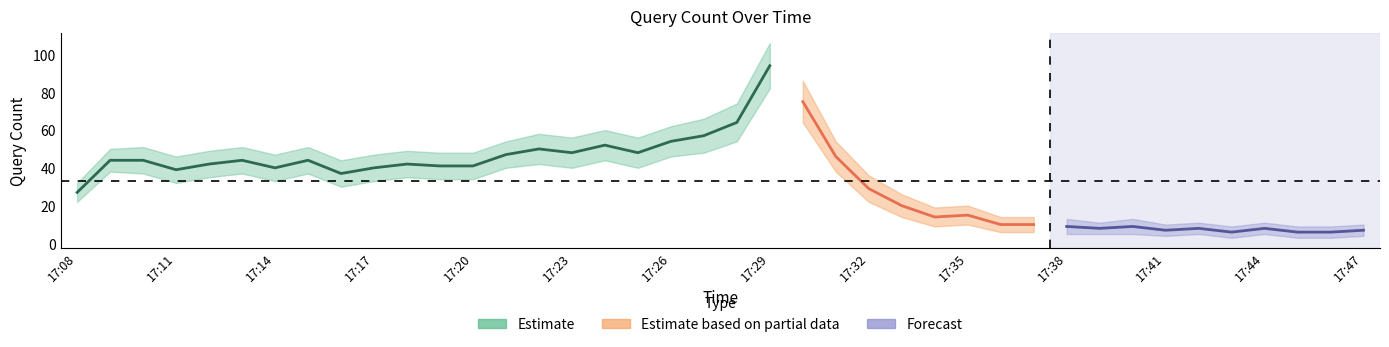

Which series has the largest total across all categories?

Estimate_upper